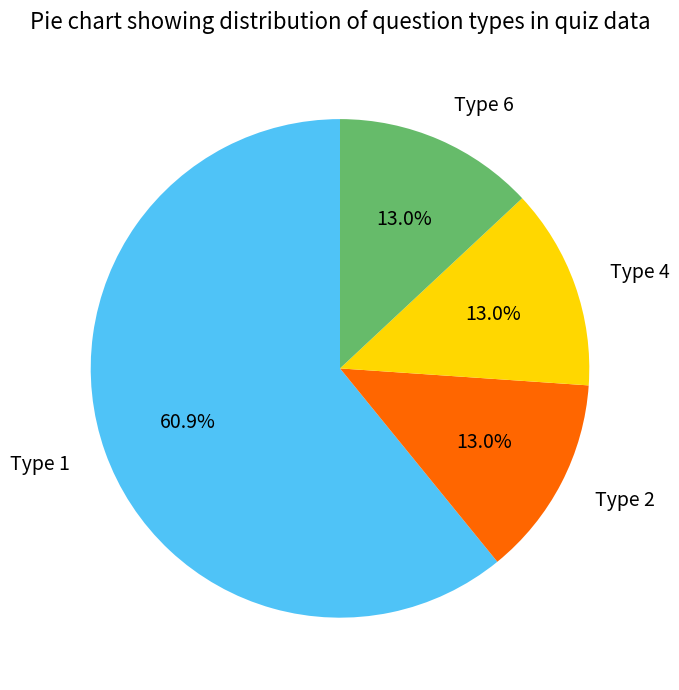

Which category accounts for the majority?

Type 1